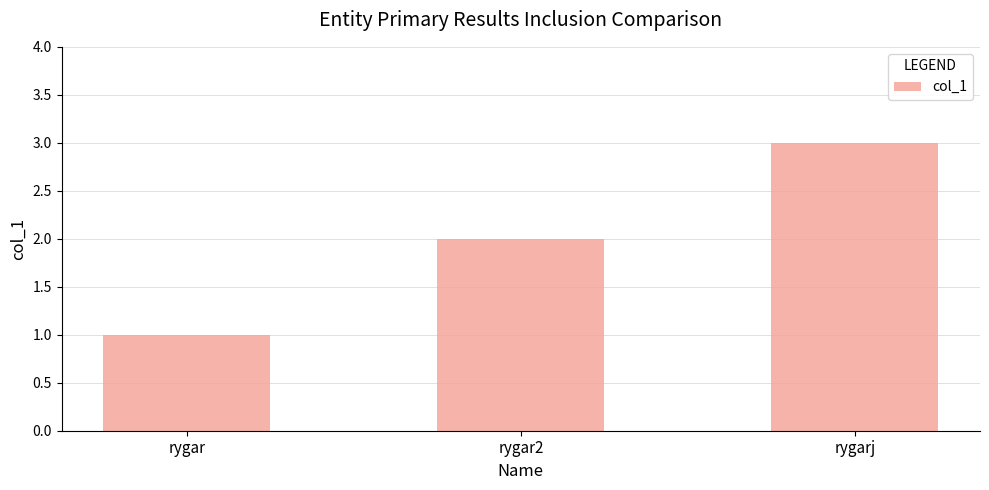

How many values are below 2?

1